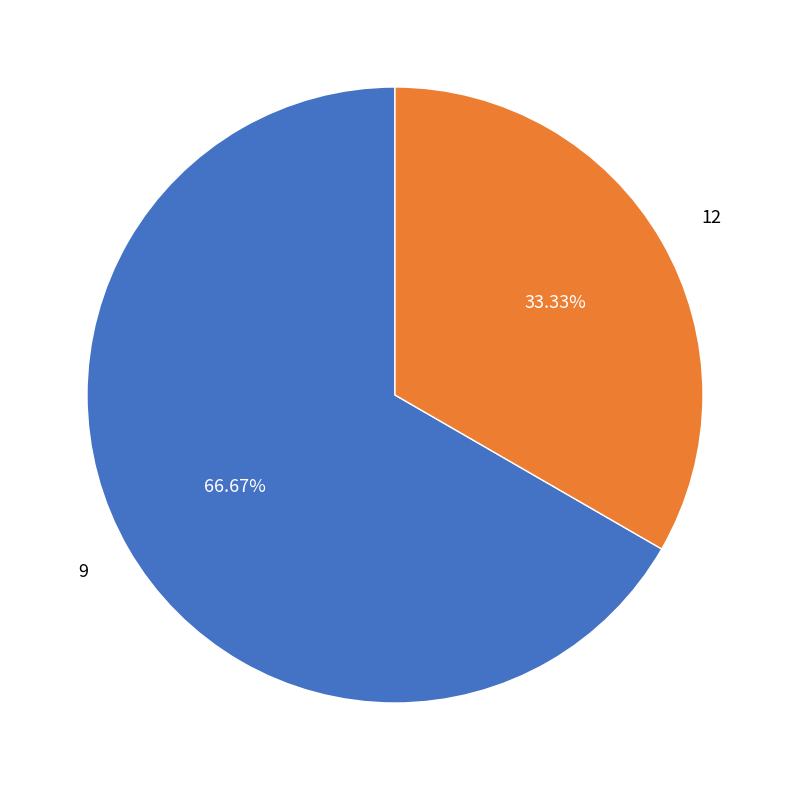

Which slice is the smallest?

12